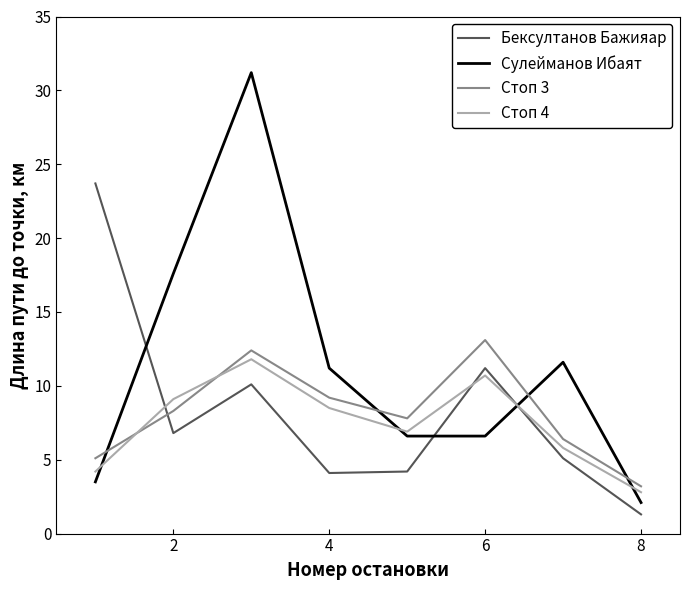

What is the maximum value for Сулейманов Ибаят?

31.2